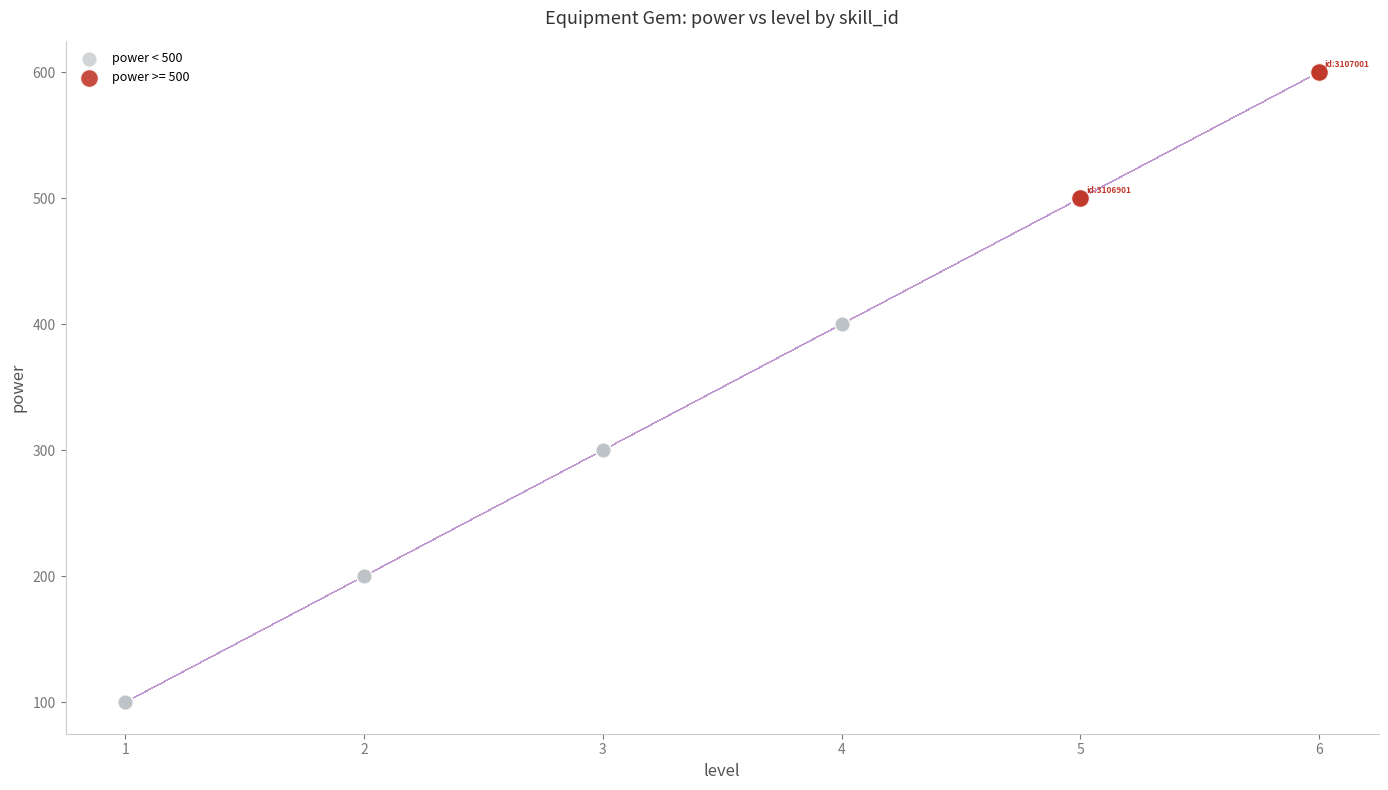

Which series has the largest Y range (max minus min)?

power < 500